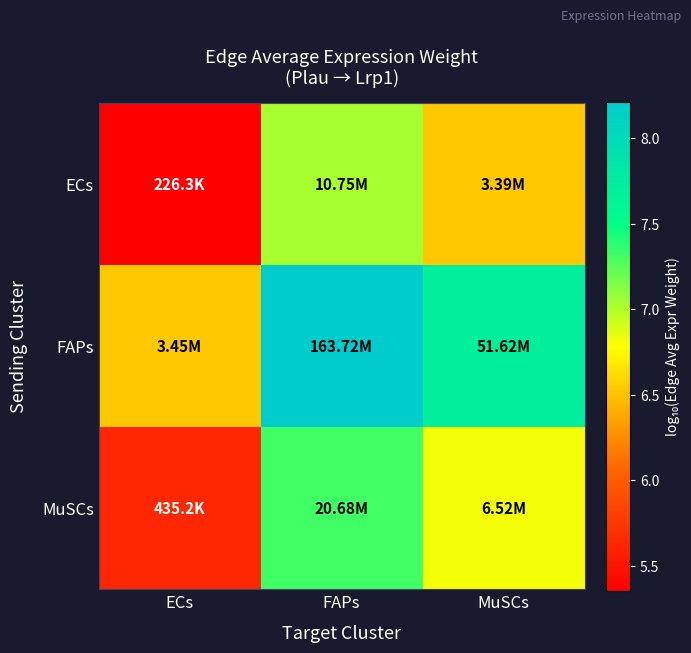

Which series has the largest total across all categories?

FAPs